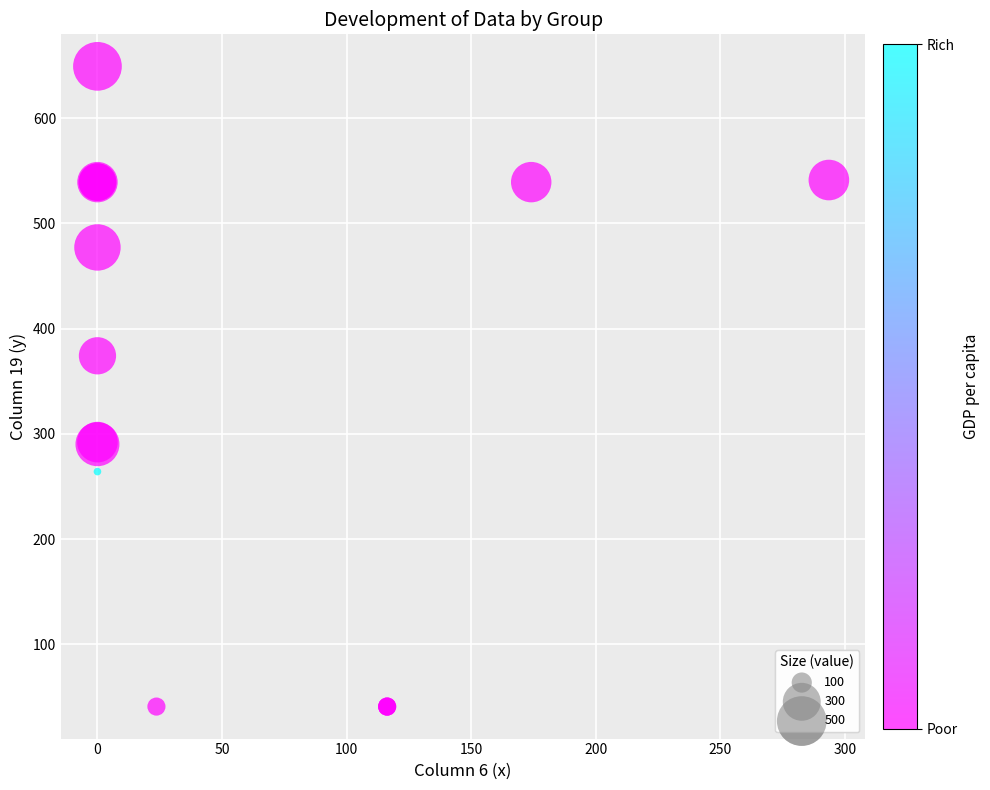

What Y value in the scatter plot is closest to 345?

374.2